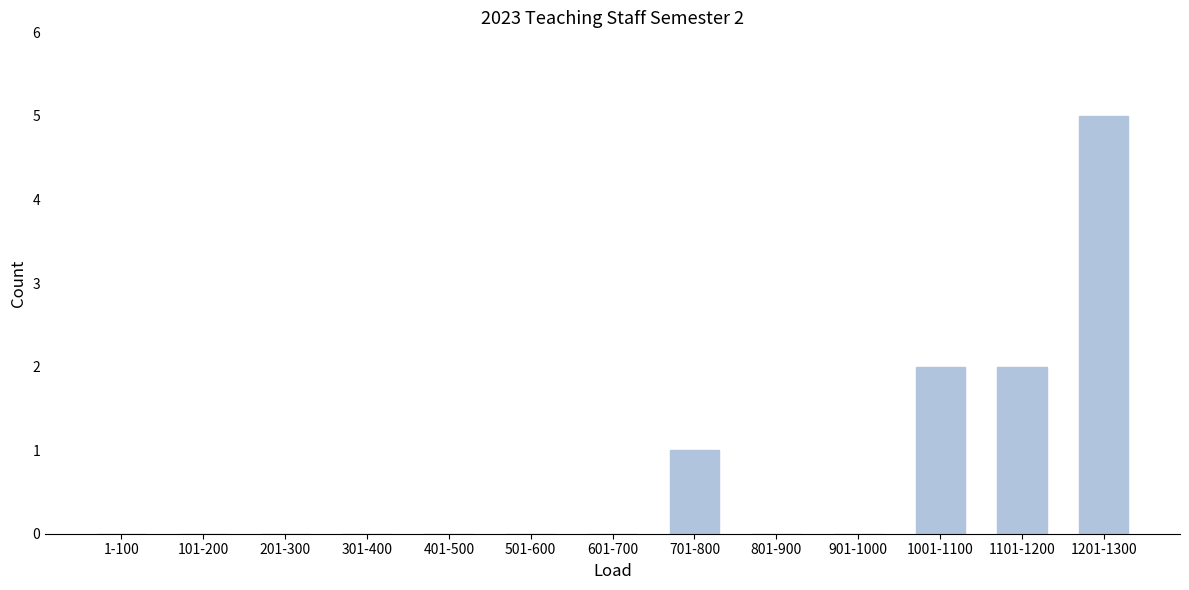

What is the sum of the values at 1101-1200 and 1201-1300?

7